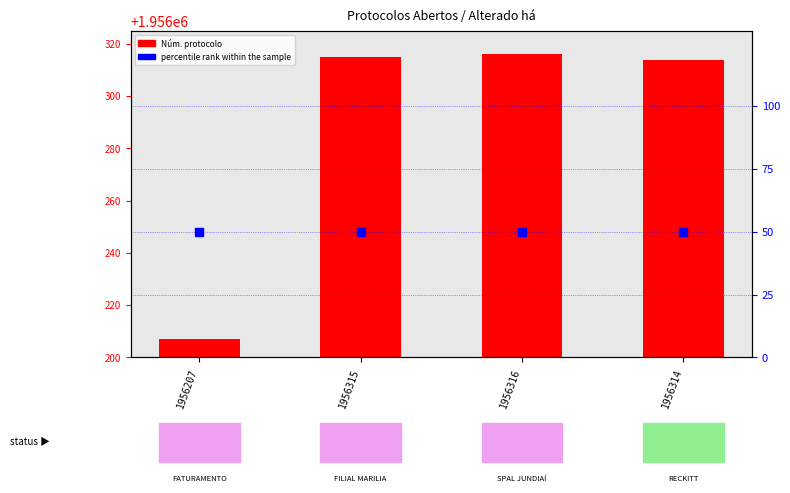

Which series has the largest total across all categories?

Núm. protocolo